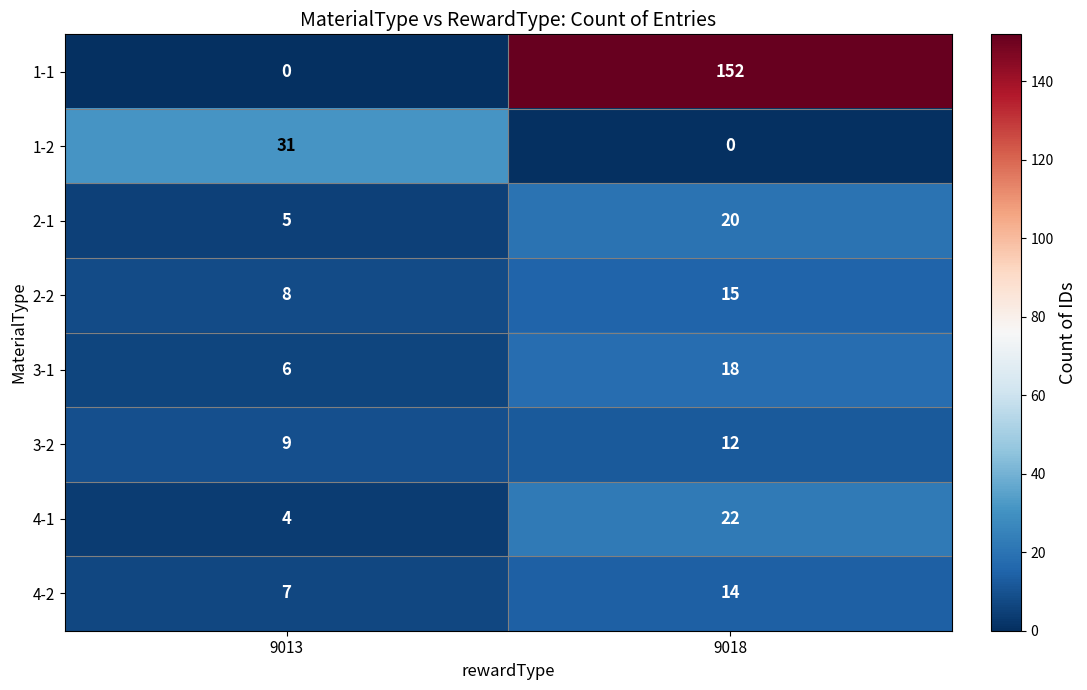

What is the difference between the maximum and minimum values in the 4-2 series?

7